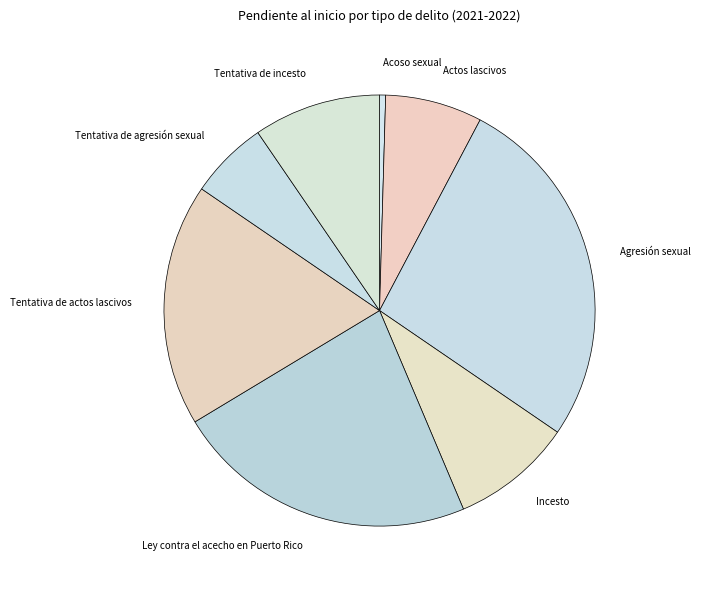

Is it true that Tentativa de actos lascivos is 18% of the pie?

True